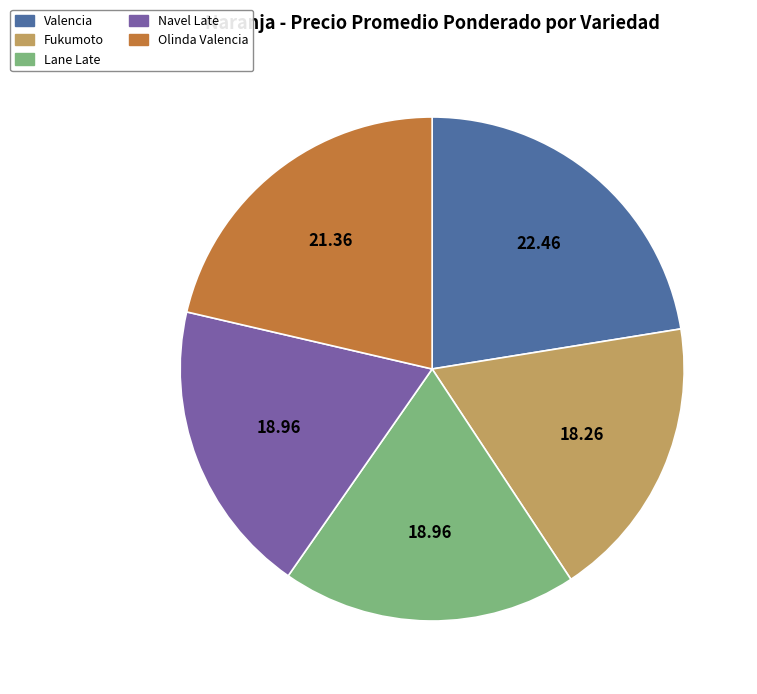

What is the smallest slice in the pie chart?

Fukumoto